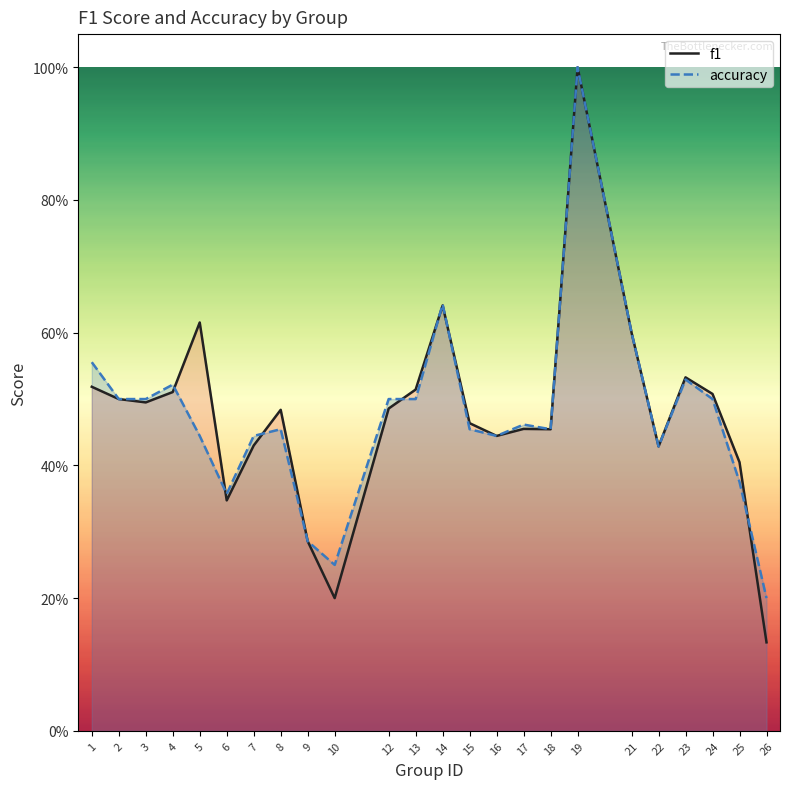

How many categories are shown in the chart?

24